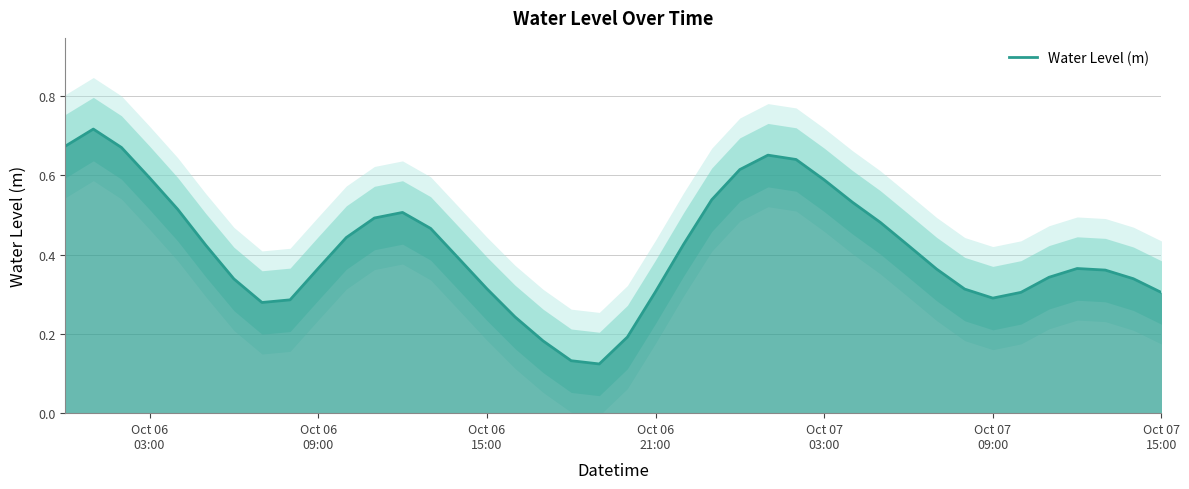

How many distinct data groups are displayed?

1